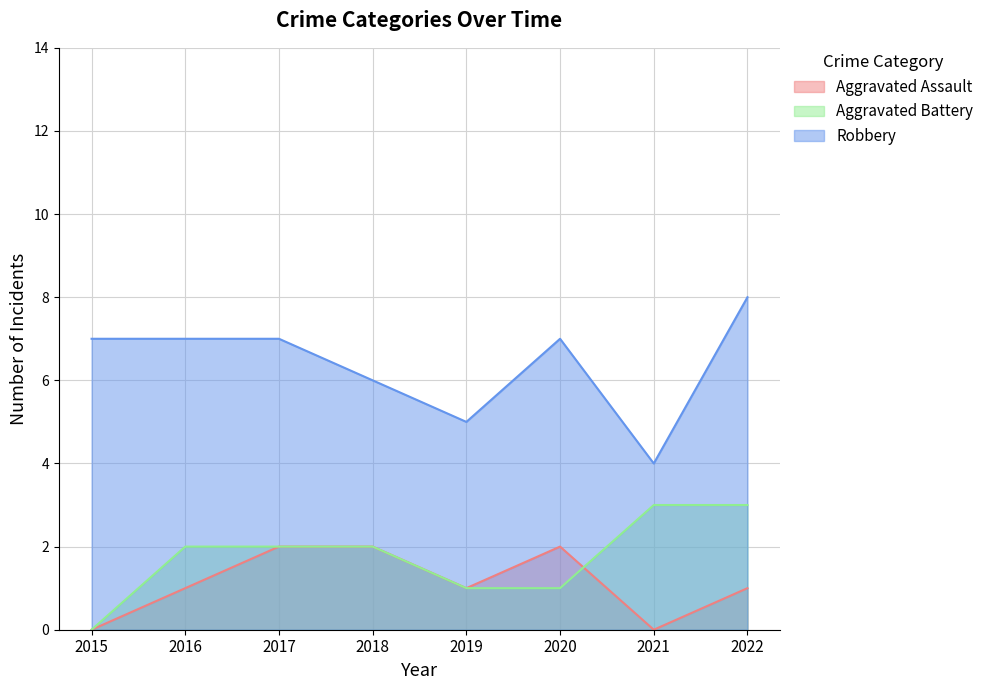

What is the approximate value of Robbery at 2015?

7